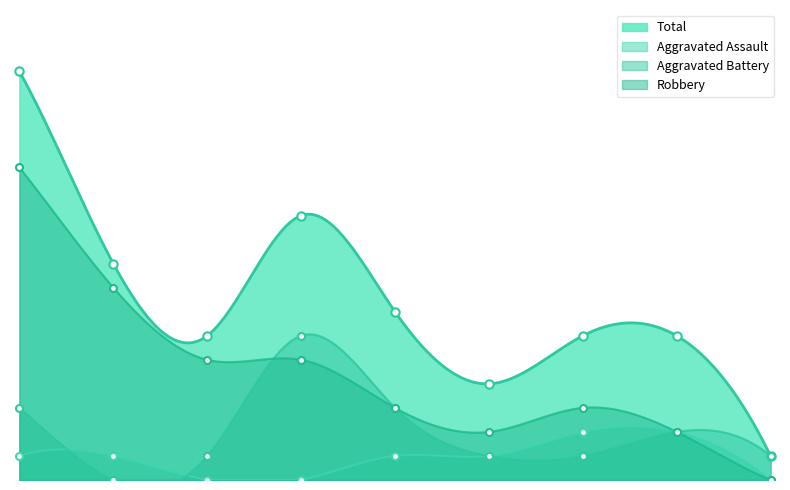

What is the total value across all series at 2017?

12